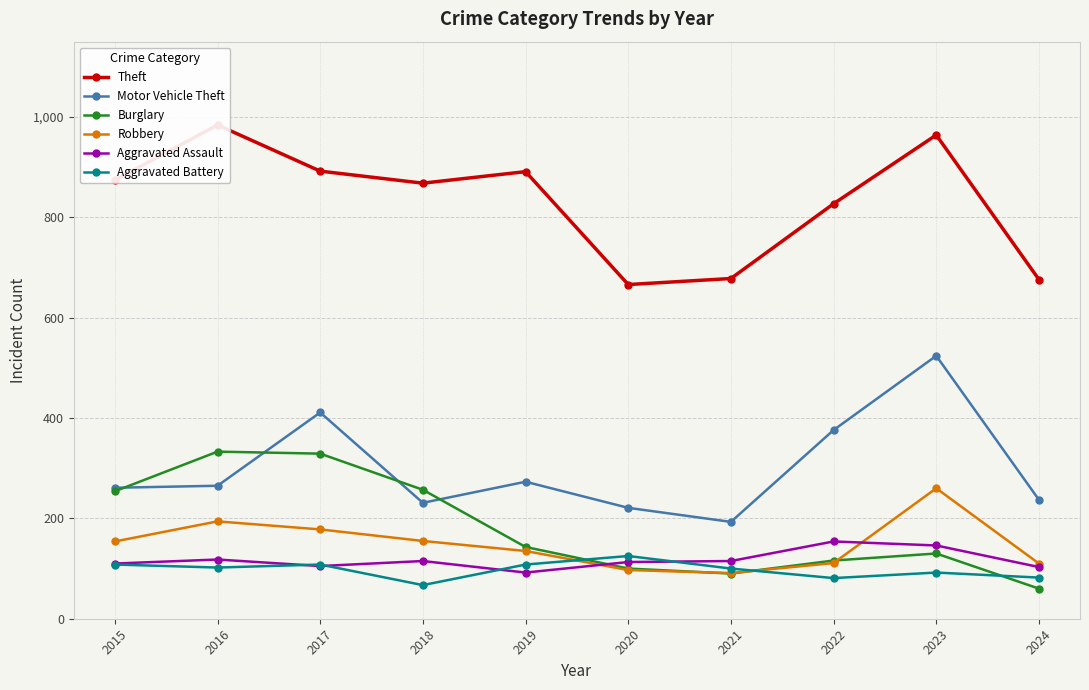

At 2016, list the series in order from largest to smallest.

Theft, Burglary, Motor Vehicle Theft, Robbery, Aggravated Assault, Aggravated Battery